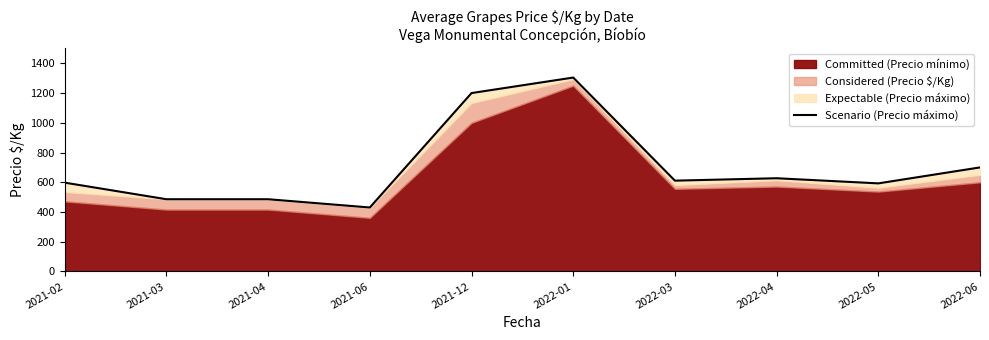

The value at 2021-12 is 1200.0. True or false?

True